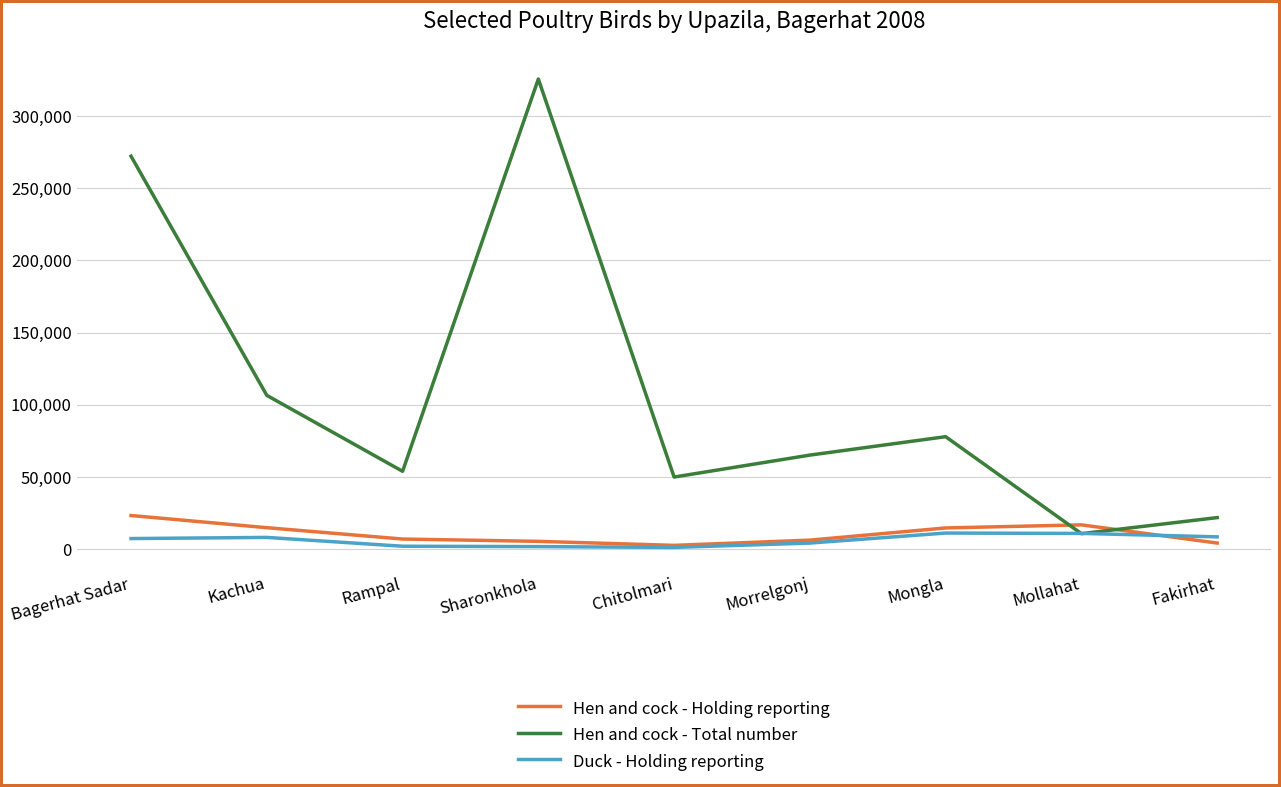

At which category is the sum across all series the highest?

Sharonkhola